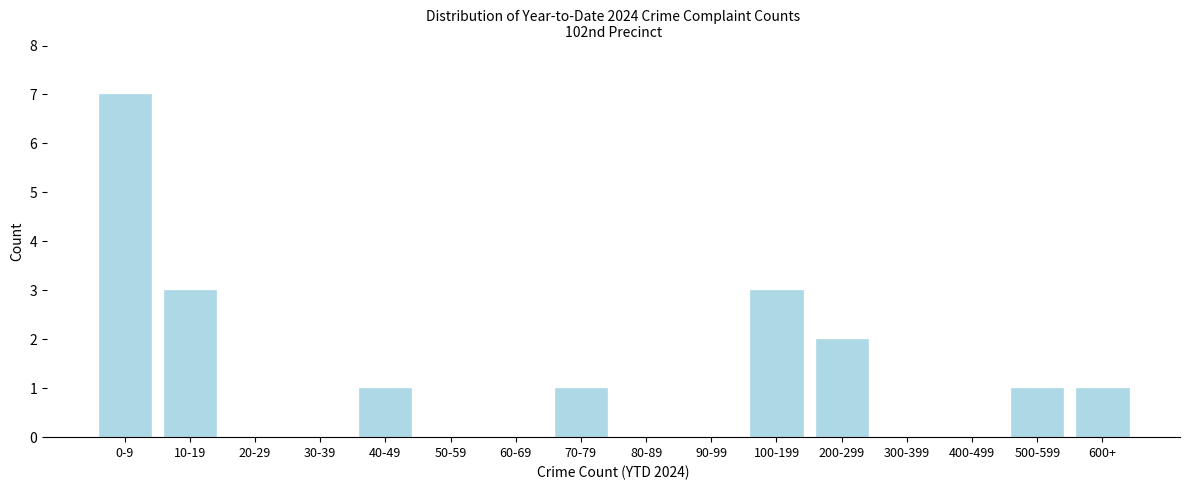

Reading right to left, what are all the values shown in this chart?

600+=1	500-599=1	400-499=0	300-399=0	200-299=2	100-199=3	90-99=0	80-89=0	70-79=1	60-69=0	50-59=0	40-49=1	30-39=0	20-29=0	10-19=3	0-9=7